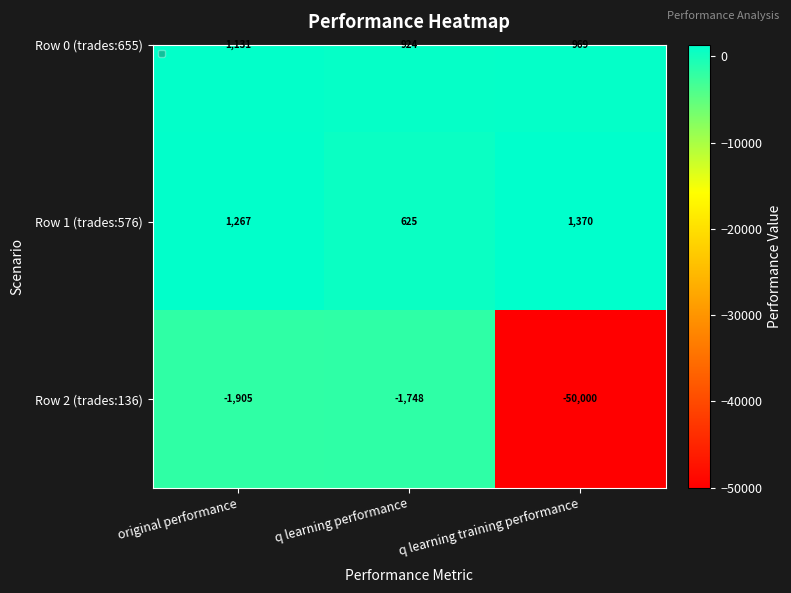

What is the smallest value displayed?

-50000.0